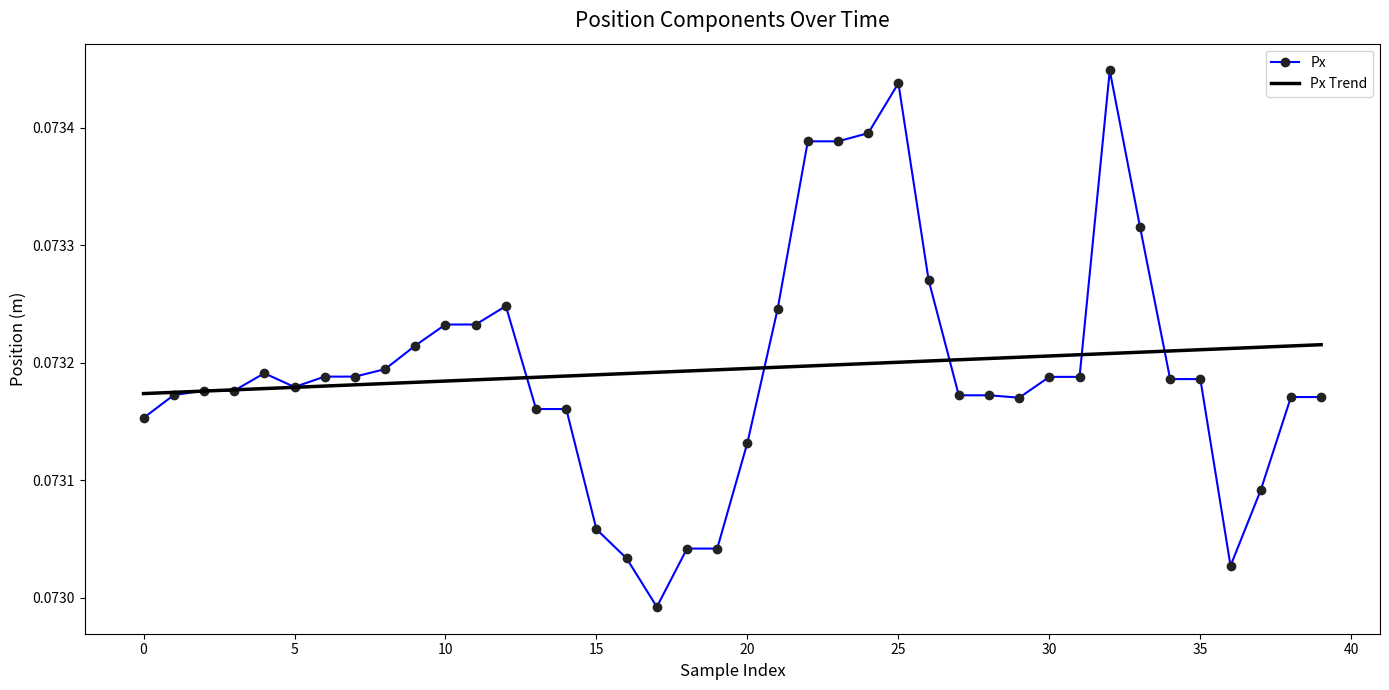

List the series in order of their peak value, lowest first.

Px Trend, Px